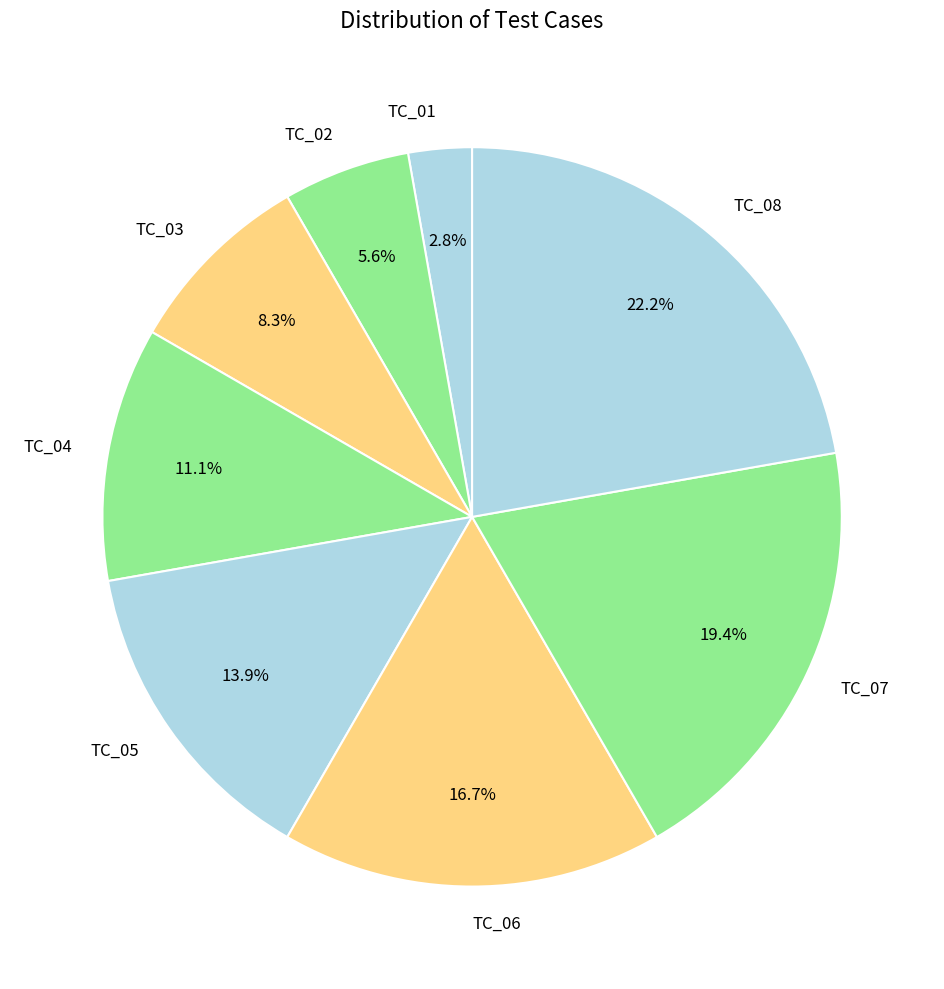

True or false: TC_04 accounts for 11% of the total.

True